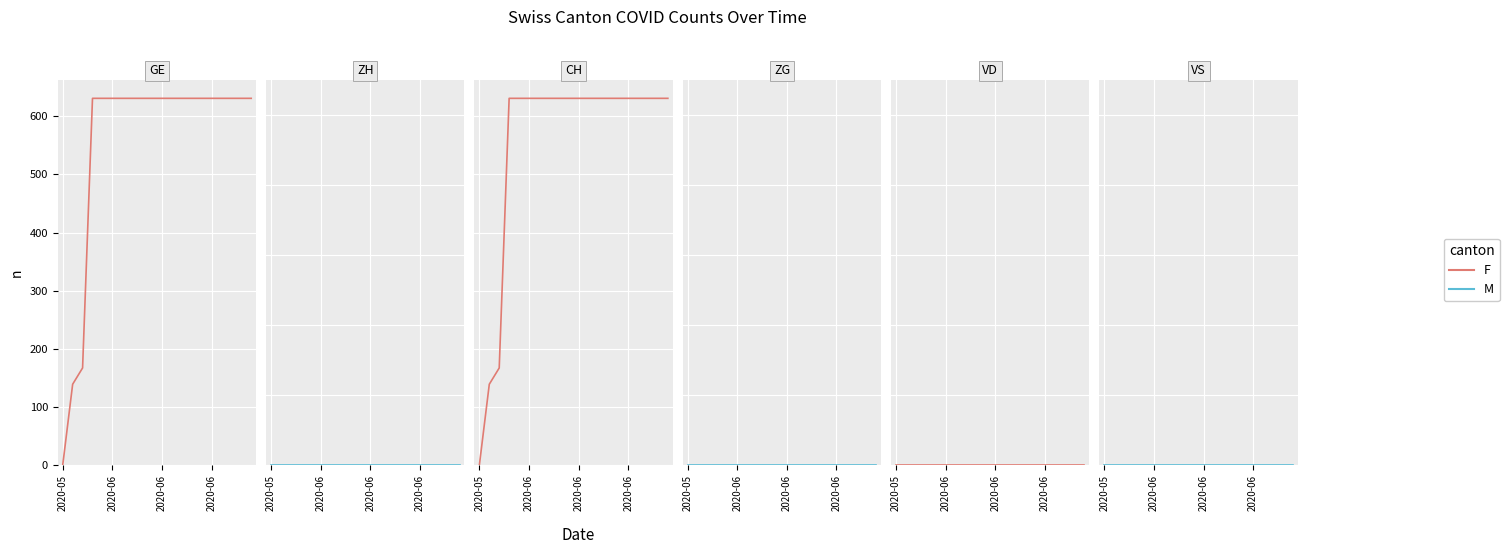

List the series in order of their peak value, highest first.

GE, CH, ZH, ZG, VD, VS